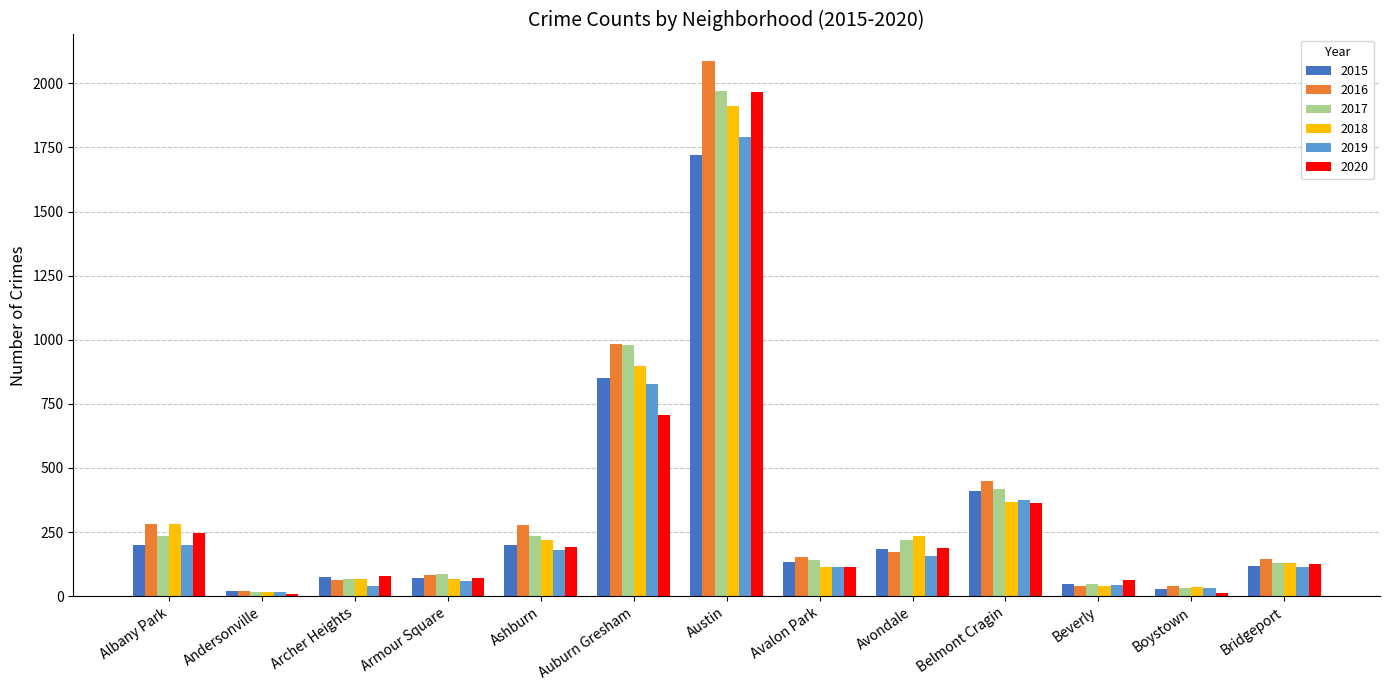

What is the greatest value displayed?

2086